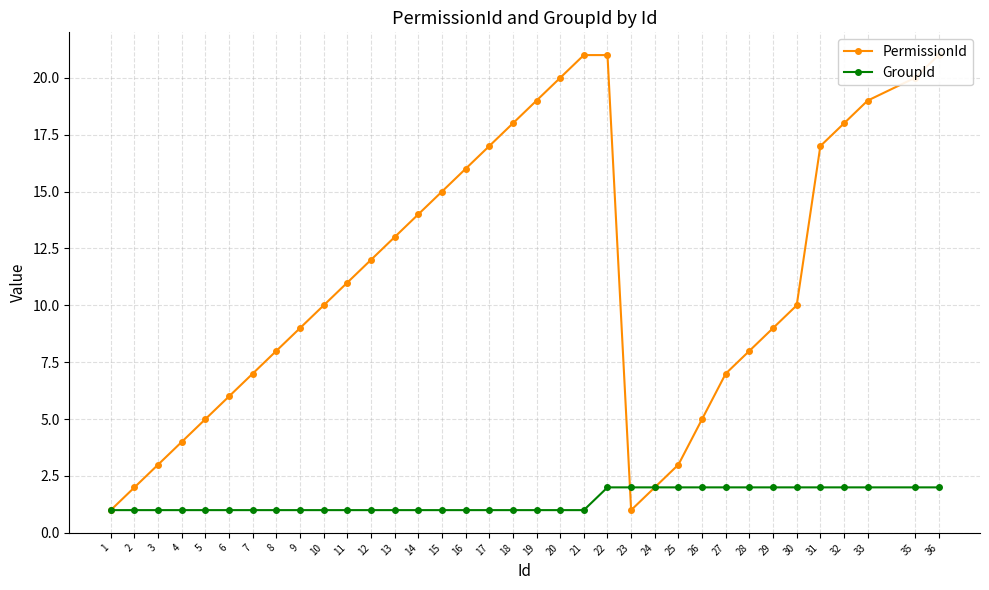

True or false: PermissionId has more than 2 points higher than both neighbors.

False